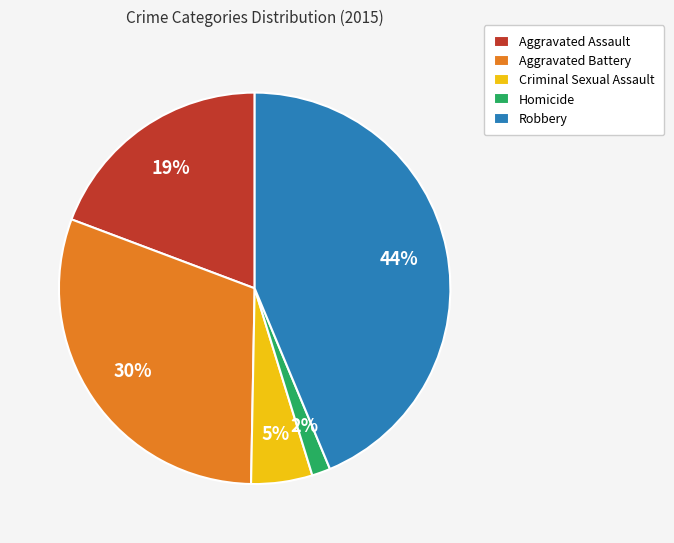

Rank the categories by value from highest to lowest.

Robbery, Aggravated Battery, Aggravated Assault, Criminal Sexual Assault, Homicide